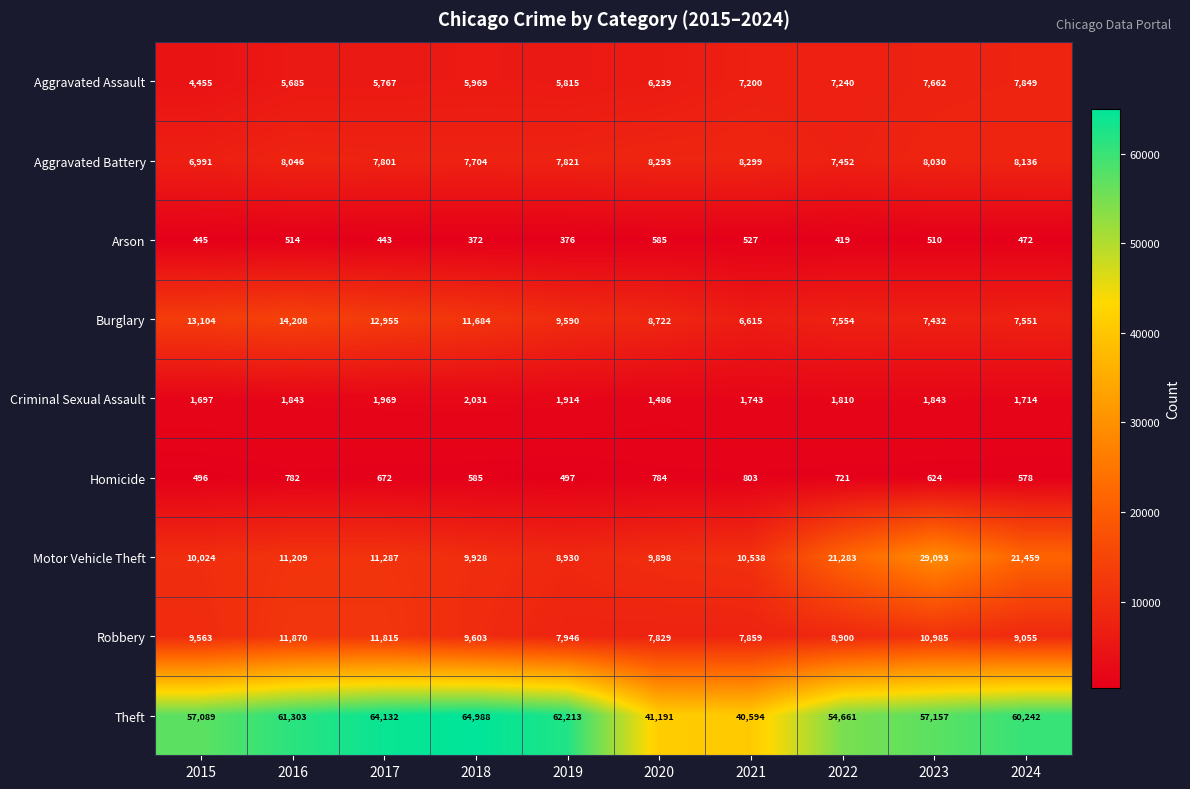

The Aggravated Battery series shows 8293 at 2020. True or false?

True